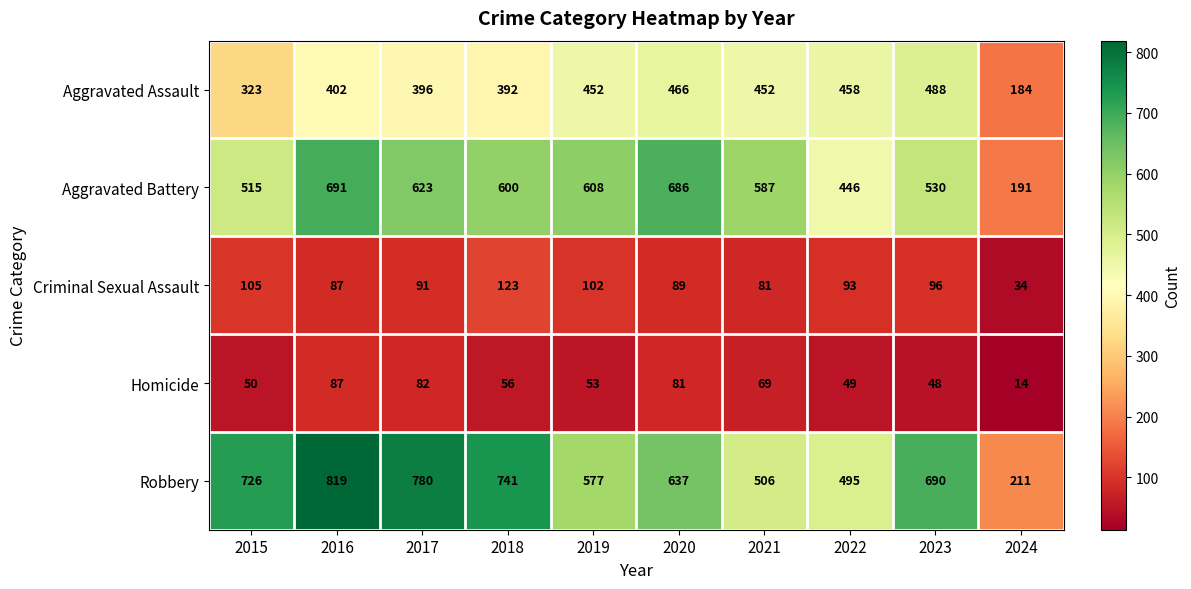

What is the minimum value for Robbery?

211